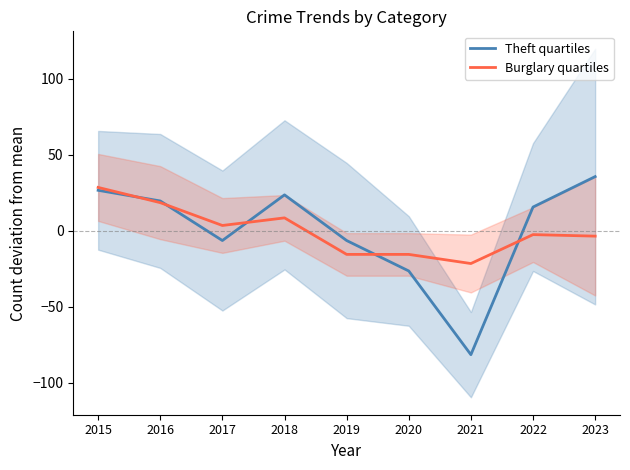

Which series has the largest range (max minus min)?

Theft quartiles